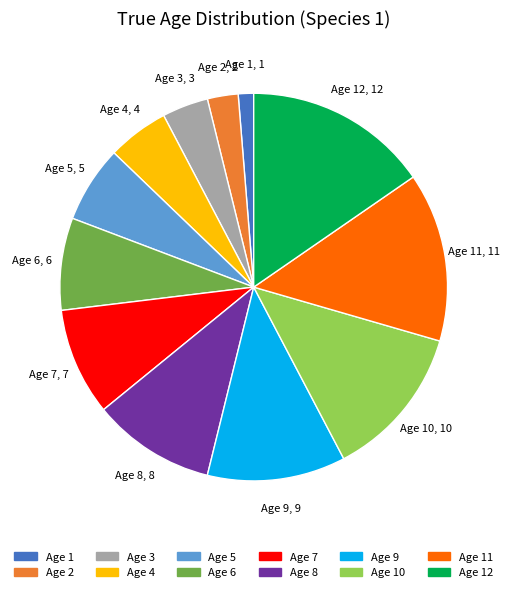

Does any single category account for the majority?

No